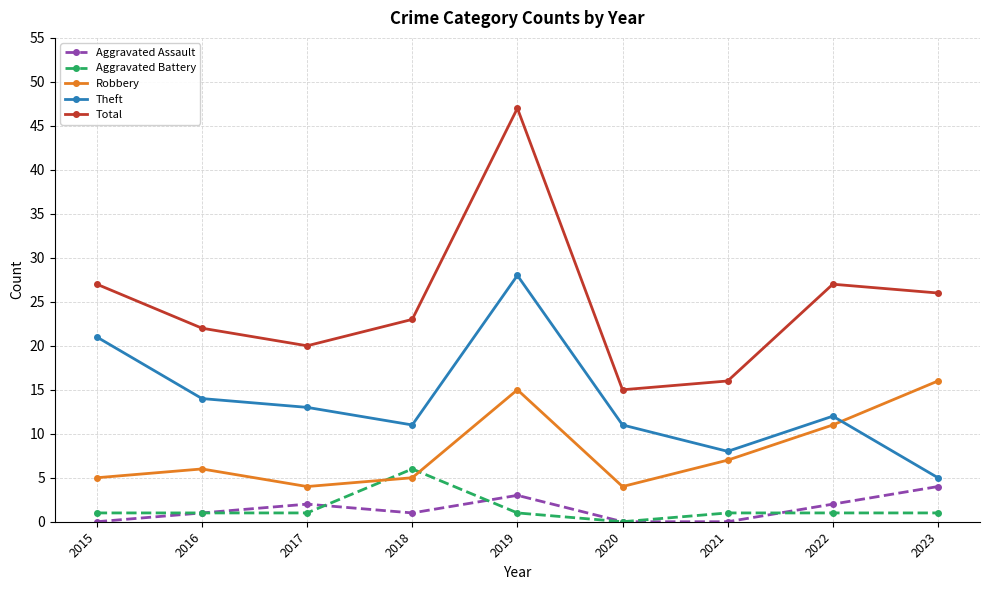

What is the value of the Aggravated Assault point at the 8th from the left?

2